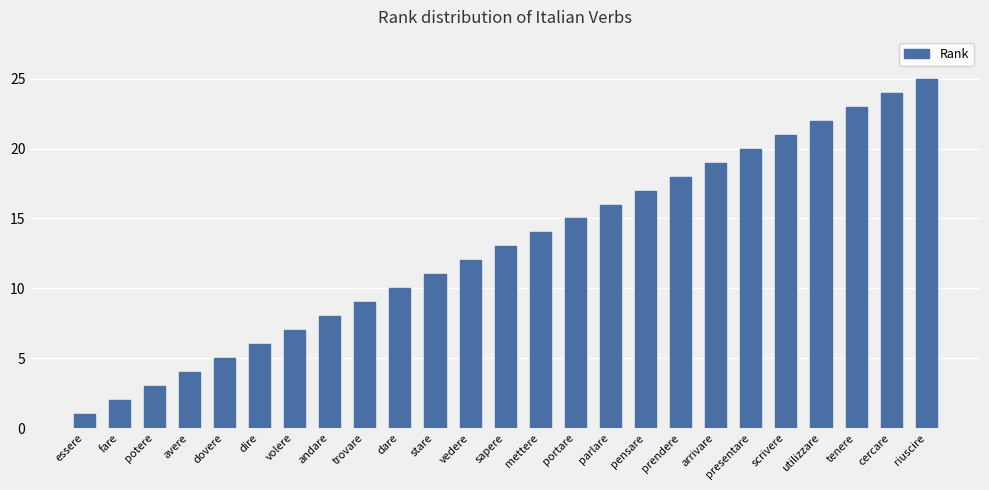

How many bars are there in total?

25